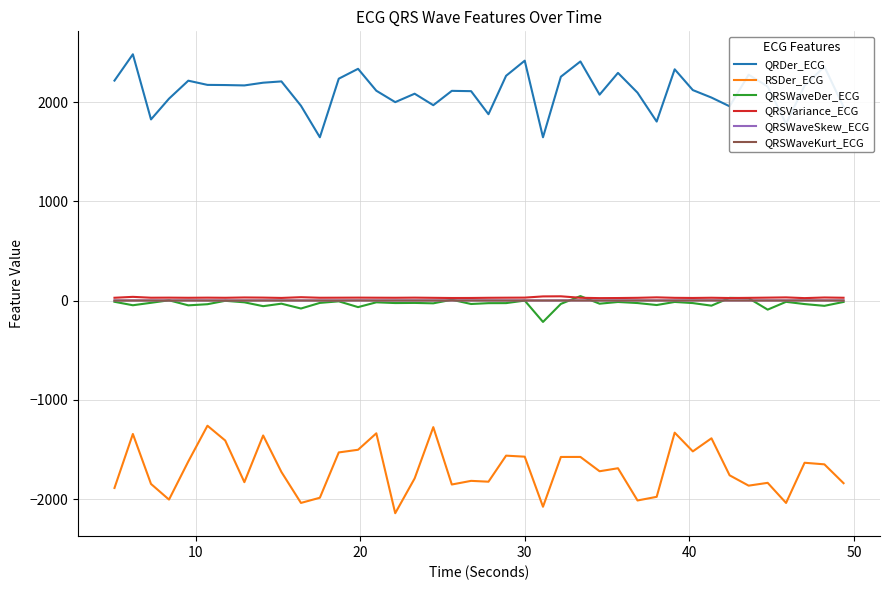

How many series are shown in this chart?

6